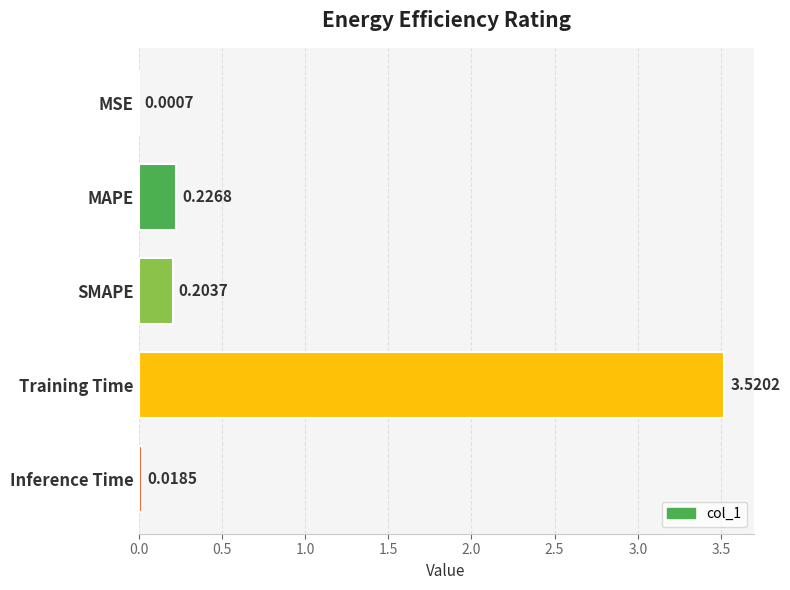

What is the change in value from MSE to MAPE?

+0.2